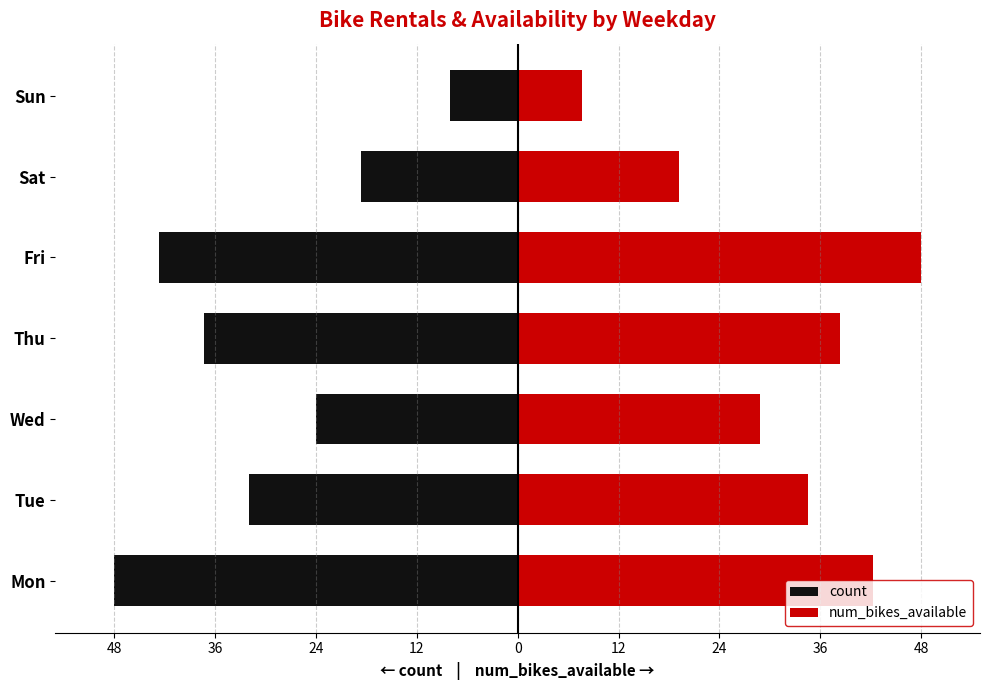

True or false: count has a value of -32.0 at Tue.

True